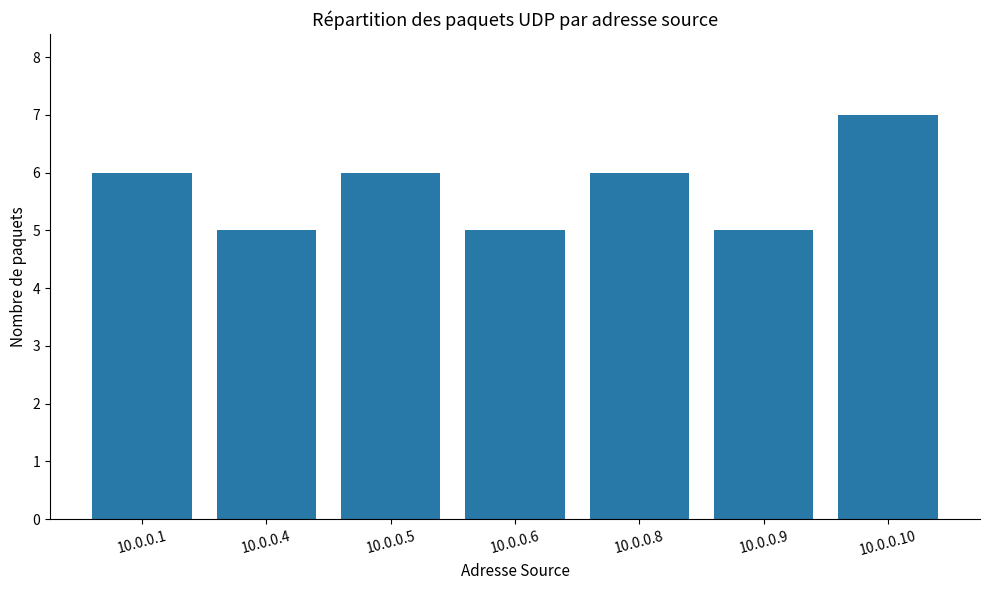

Reading left to right, list all the values displayed in this chart.

6	5	6	5	6	5	7